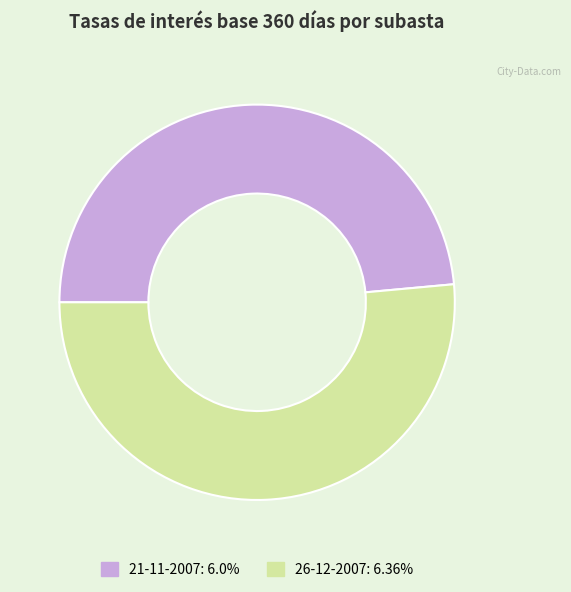

Is the sum of 21-11-2007 and 26-12-2007 greater than half?

Yes